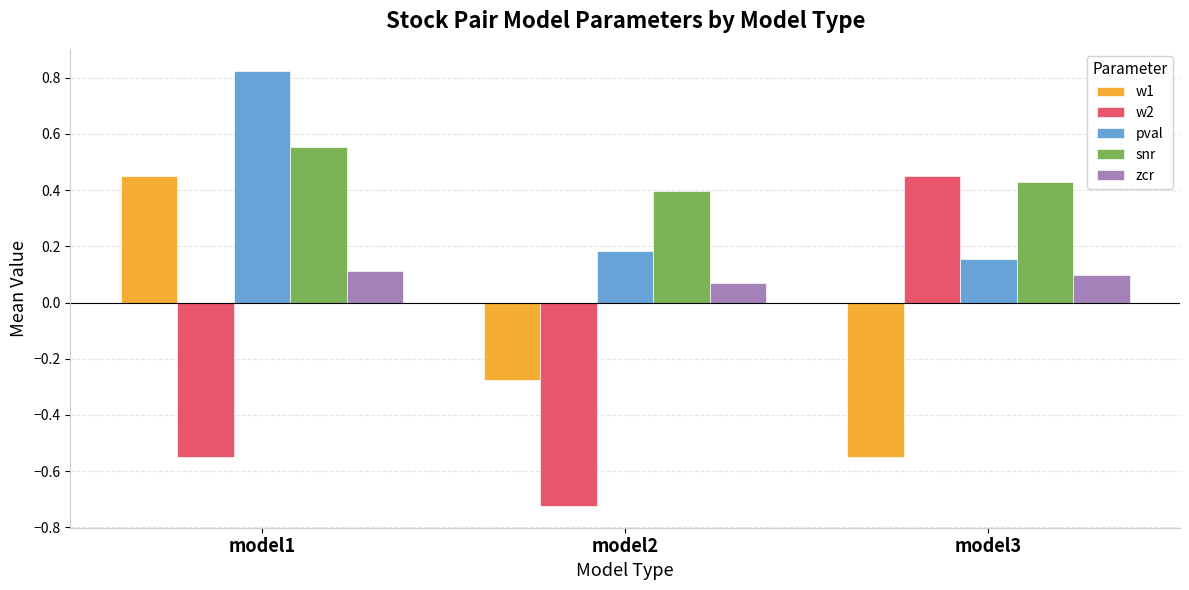

Is the value of pval at model3 greater than the value of w2 at model2?

Yes